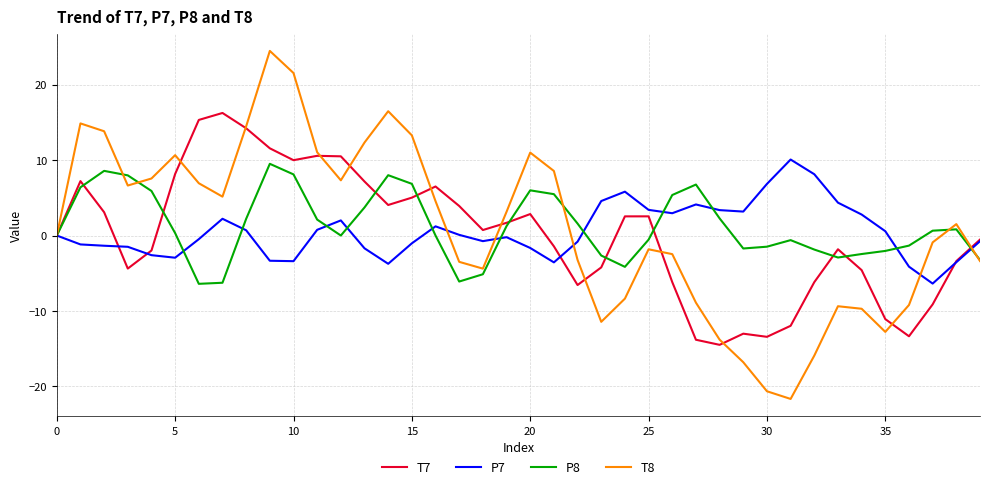

What is the maximum value shown in the chart?

24.5